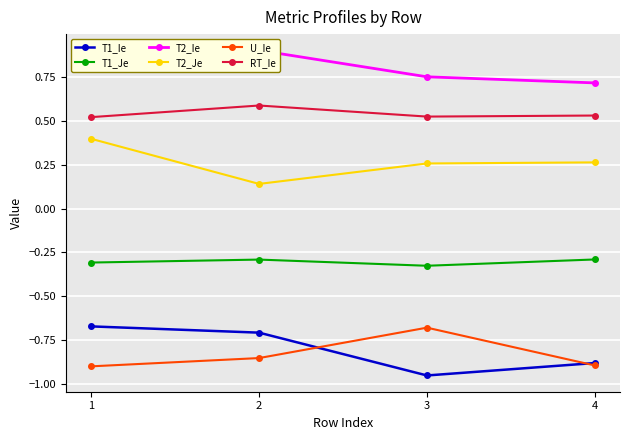

At how many categories does at least one series exceed 0?

4